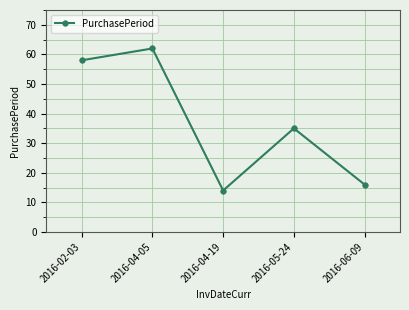

Reading left to right, what are all the values shown in this chart?

2016-02-03=58	2016-04-05=62	2016-04-19=14	2016-05-24=35	2016-06-09=16